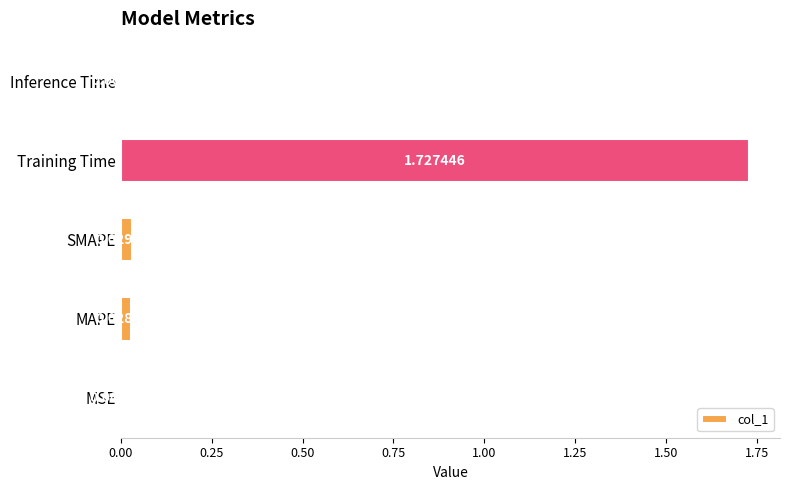

What is the change in value from MAPE to Training Time?

+1.7